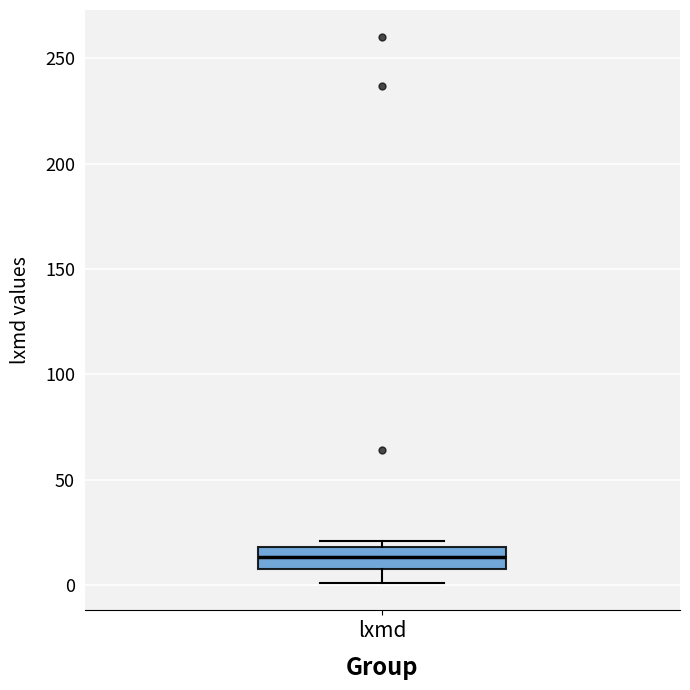

Transcribe this box plot: give where the median line is, the range the box spans, and where the two whiskers end, as read against the y-axis. The values are not printed on the chart, so give them approximately, as read against the axis.

median 15, box 10 to 20, whiskers 0 to 20 (just above the box's upper edge)